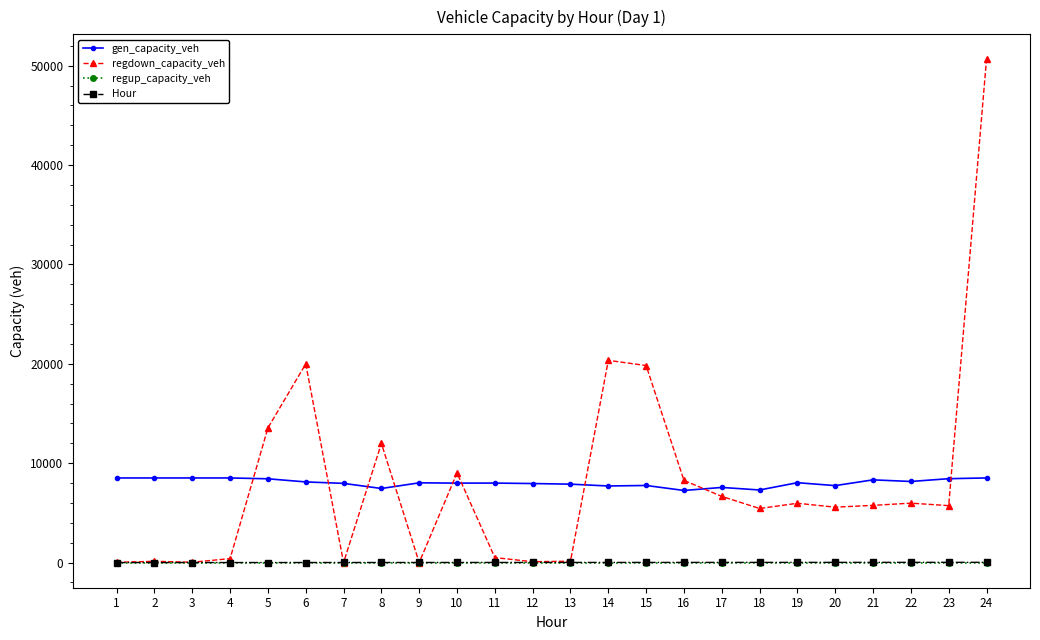

True or false: regup_capacity_veh and gen_capacity_veh intersect in this chart.

False